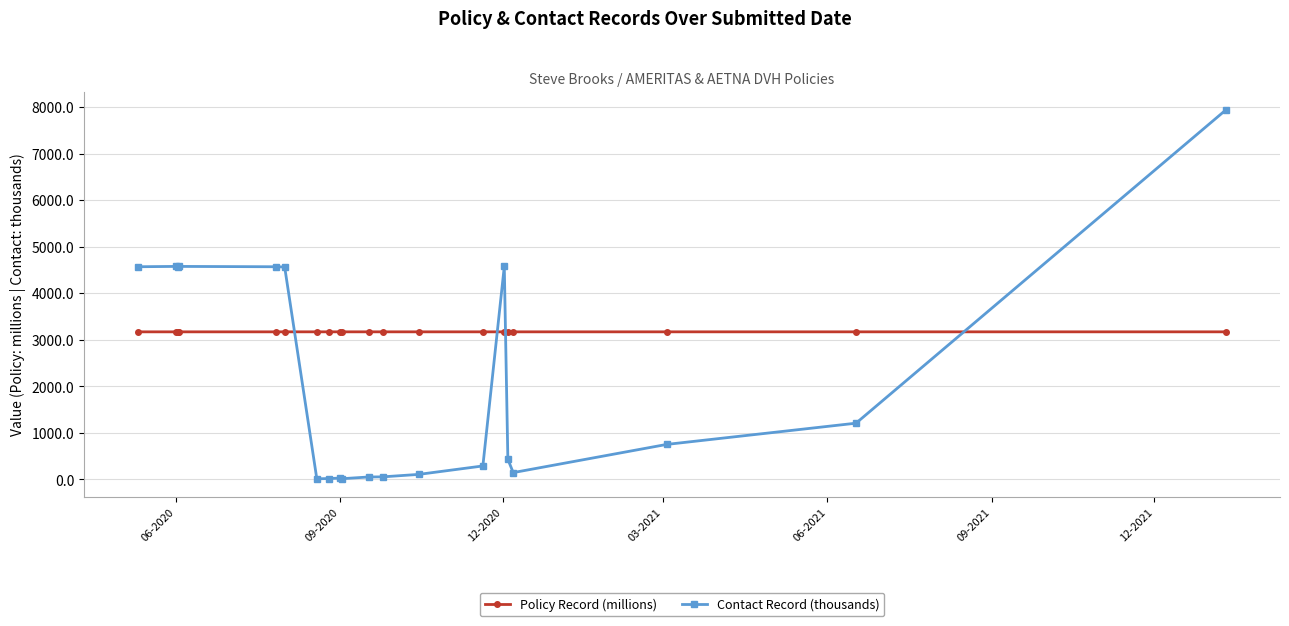

Rank the series by their average value, from lowest to highest.

Contact Record (thousands), Policy Record (millions)